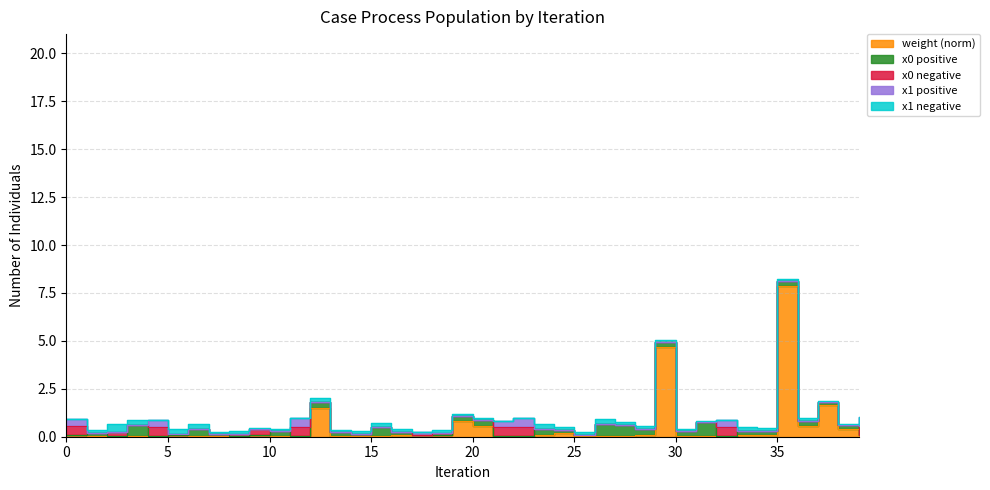

At which category does the chart reach its minimum across all series?

2